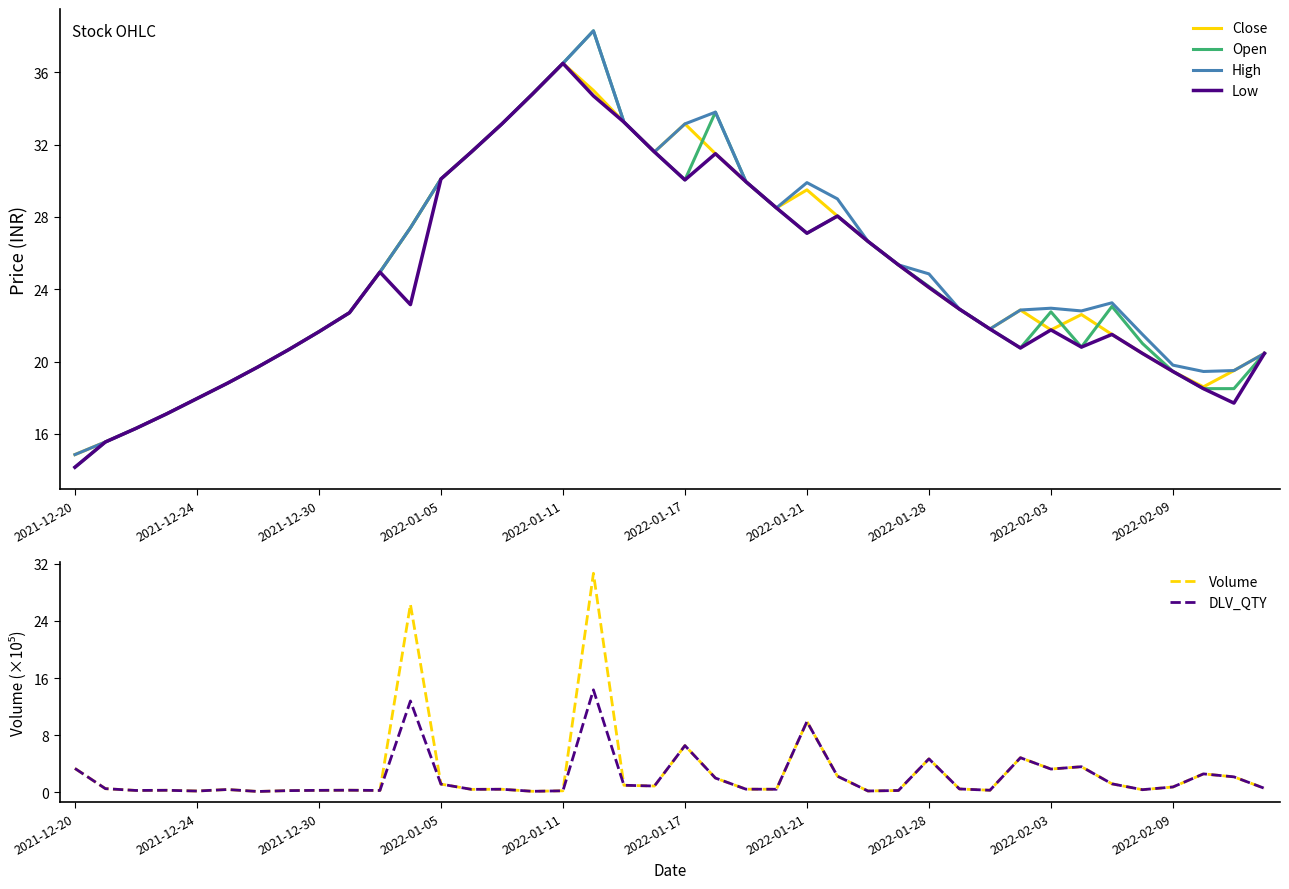

Is it true that DLV_QTY equals 3.4 at 2021-12-20?

True